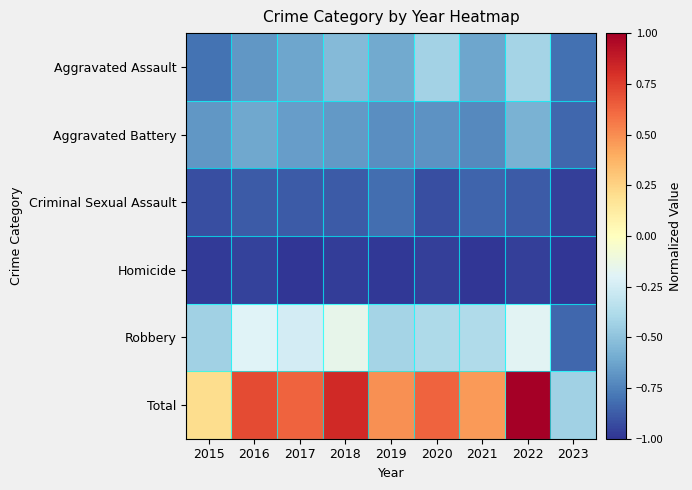

List the series in order of their peak value, highest first.

Total, Robbery, Aggravated Assault, Aggravated Battery, Criminal Sexual Assault, Homicide